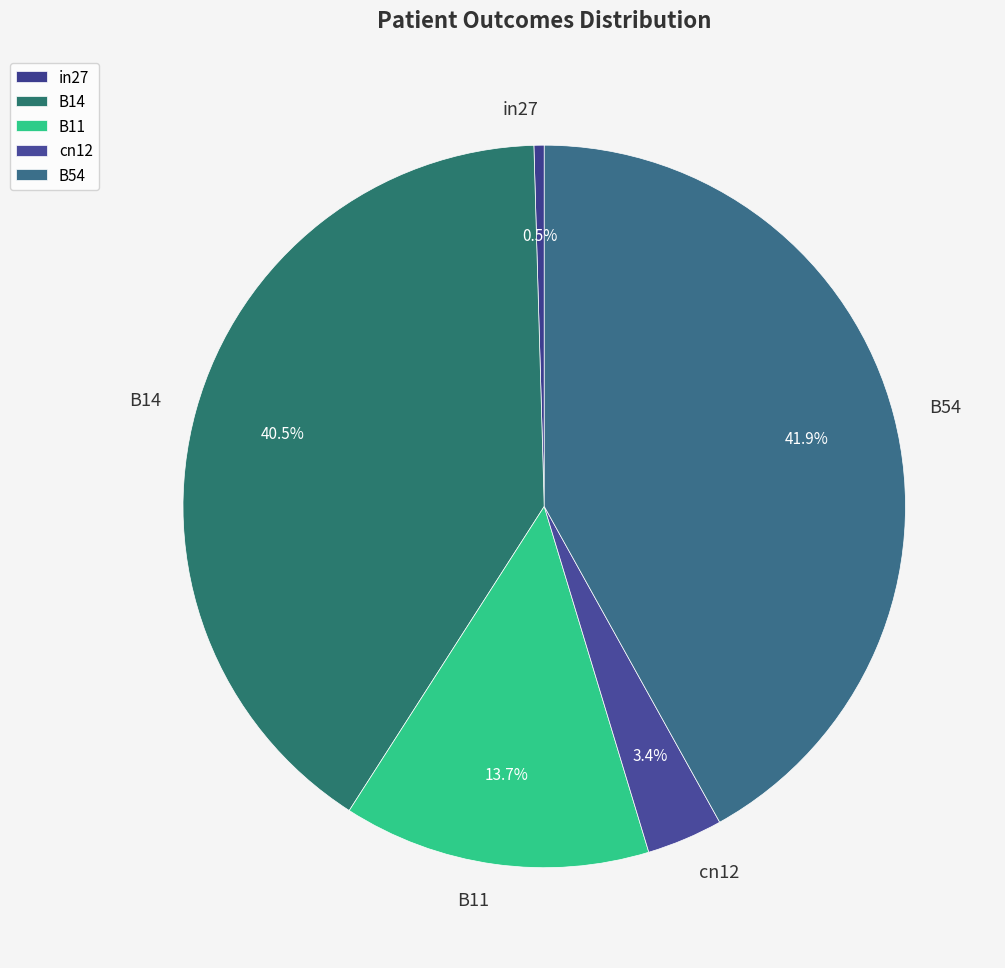

Which has a higher value, B54 or B14?

B54